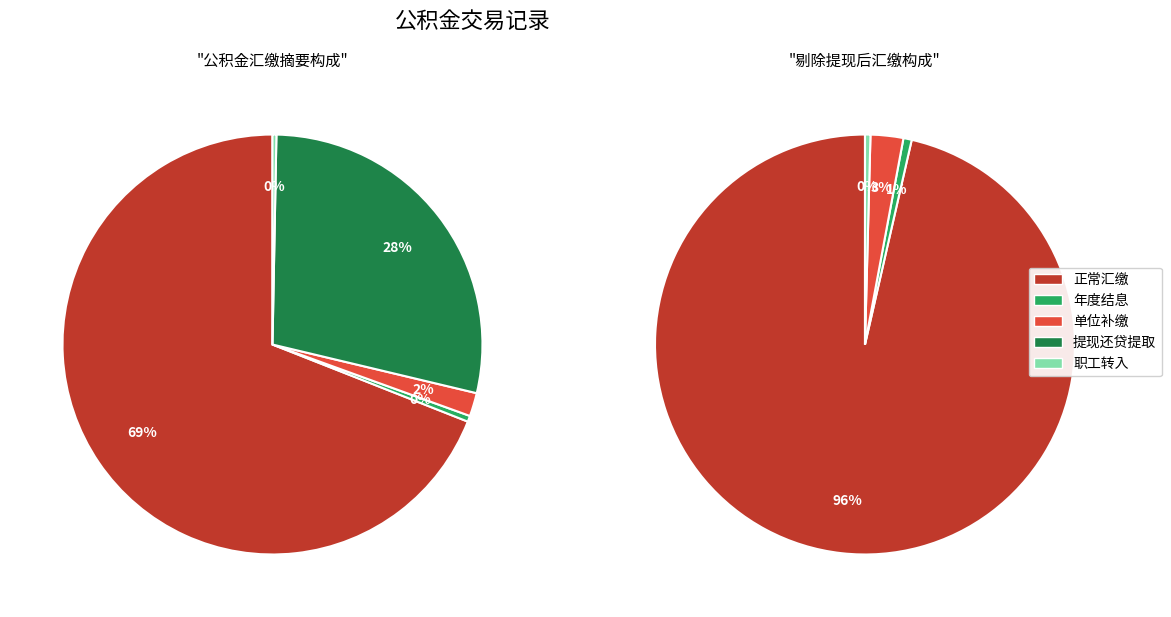

To the nearest percent, what is the average slice percentage?

20%